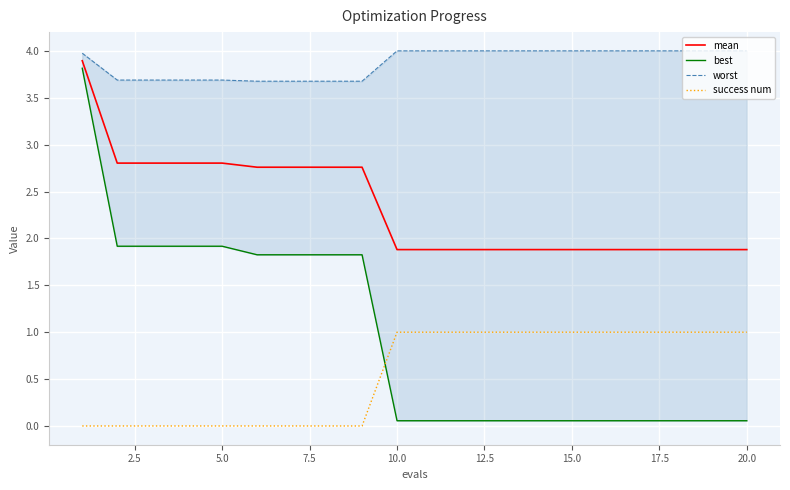

True or false: success num and mean intersect in this chart.

False